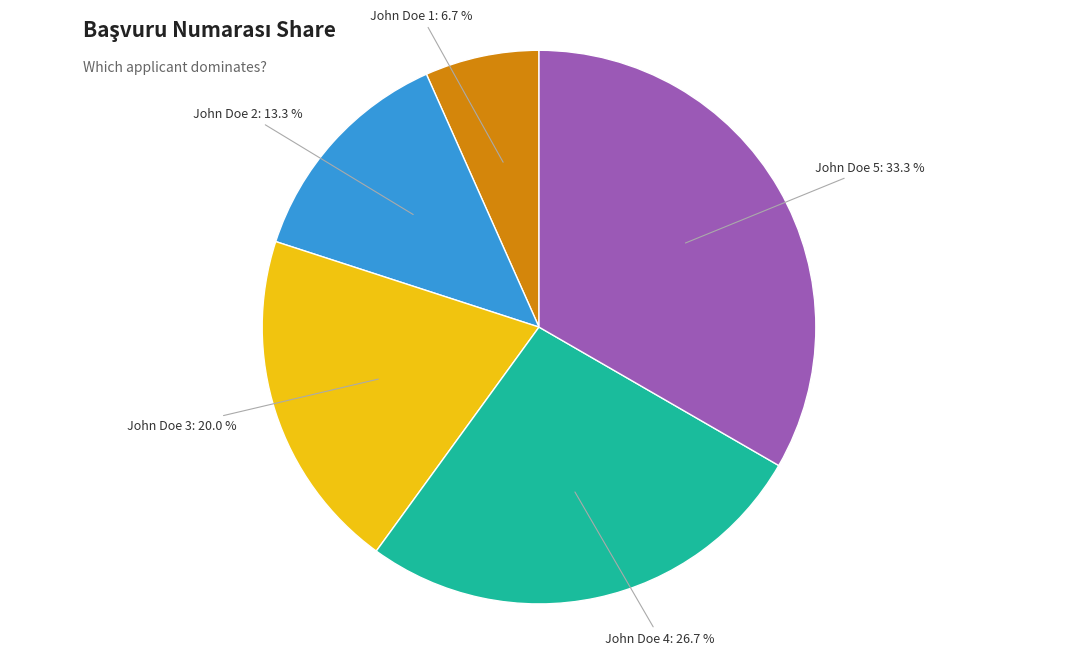

What percentage is NOT represented by John Doe 4?

73.3%